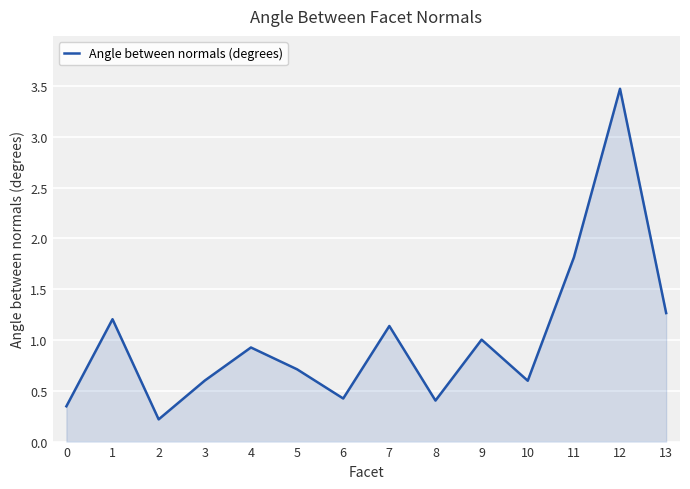

At which category does the chart reach its minimum across all series?

2